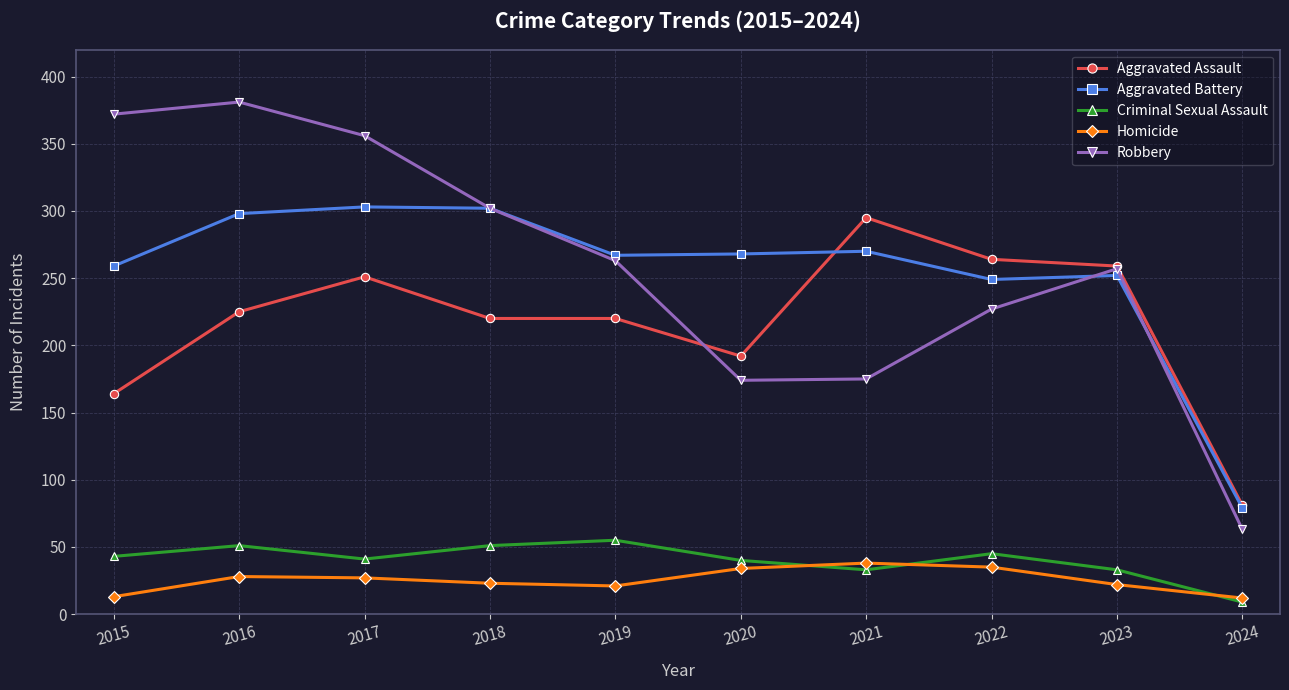

What is the lowest value of the Criminal Sexual Assault series?

9